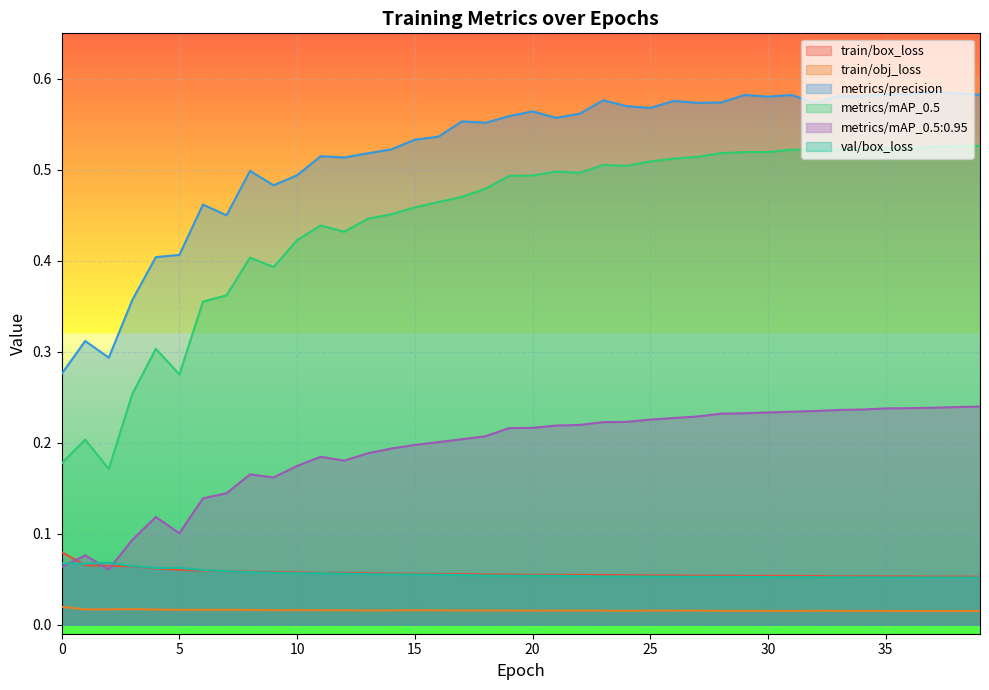

What is the total value across all series at 5?

0.9